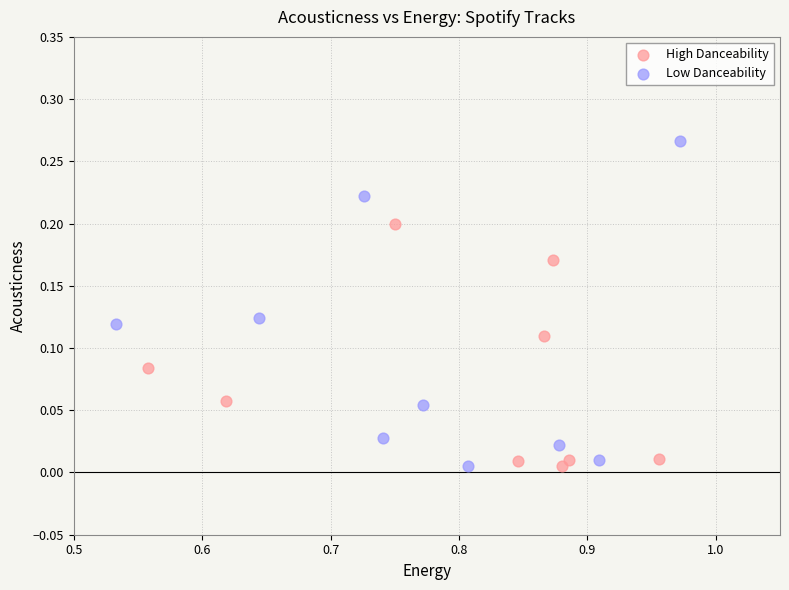

Which series has the largest Y range (max minus min)?

Low Danceability